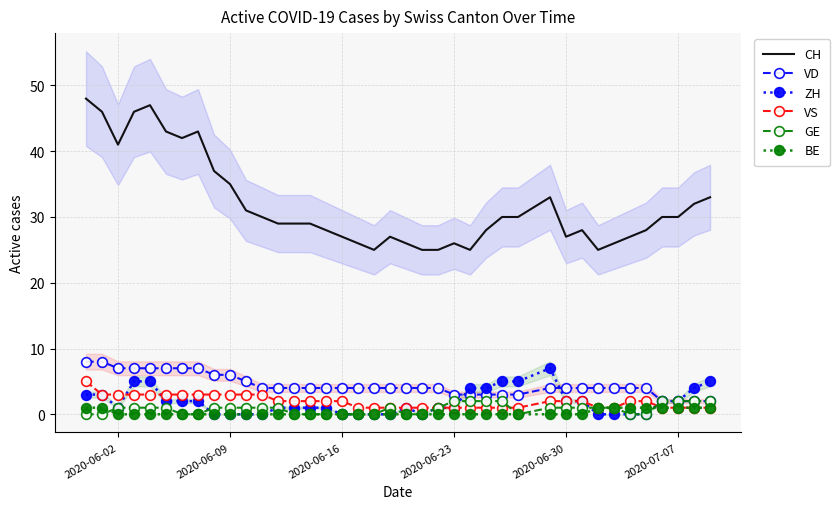

True or false: ZH and VD cross at least once.

True